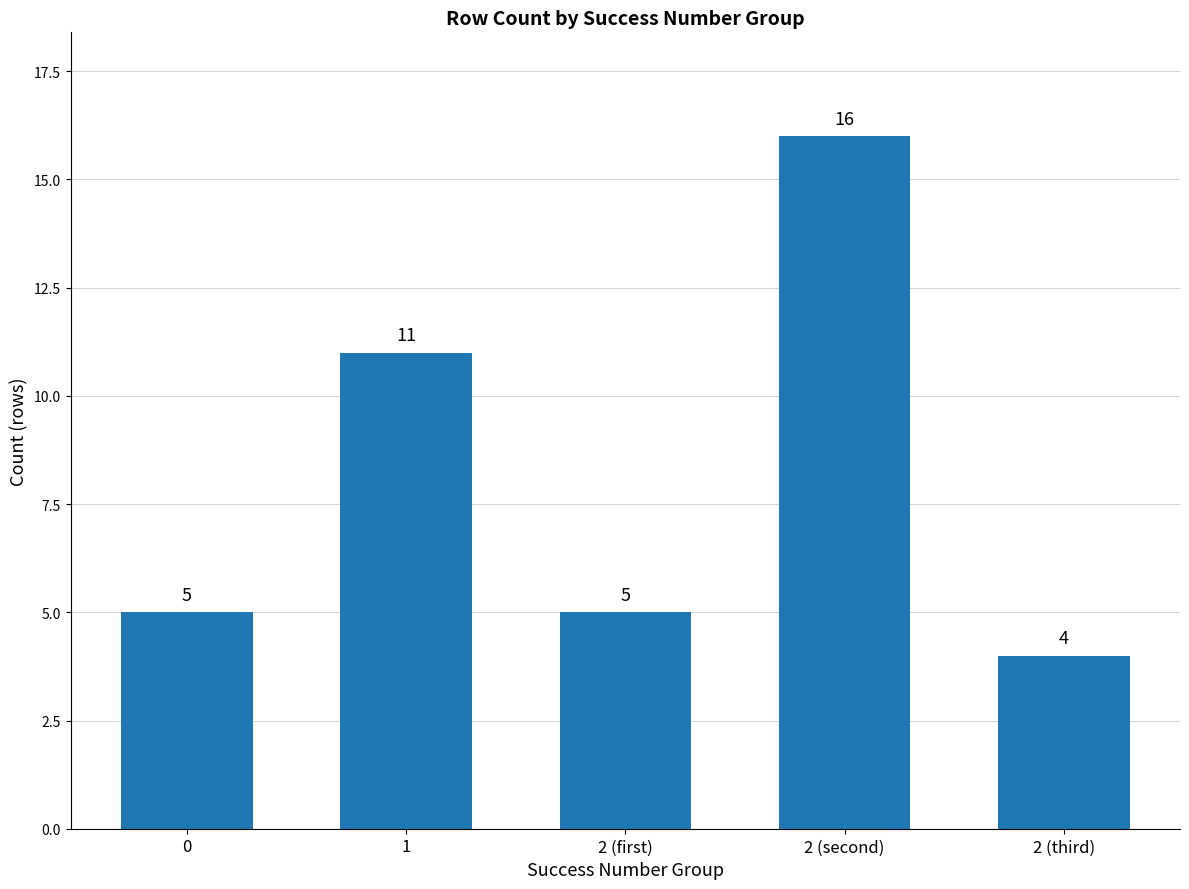

Which has a higher value, 2 (first) or 2 (second)?

2 (second)